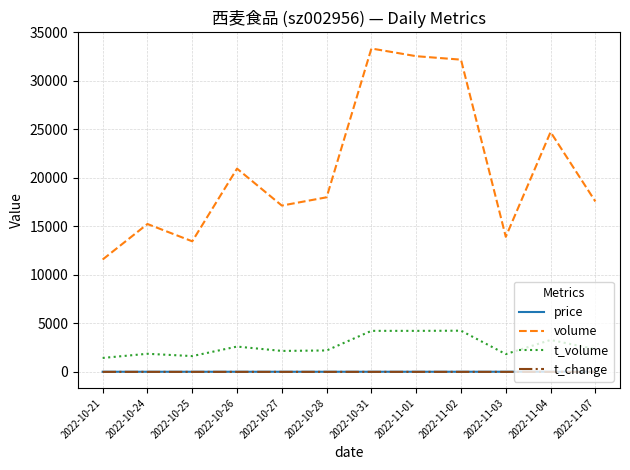

True or false: volume has more than 2 points higher than both neighbors.

True